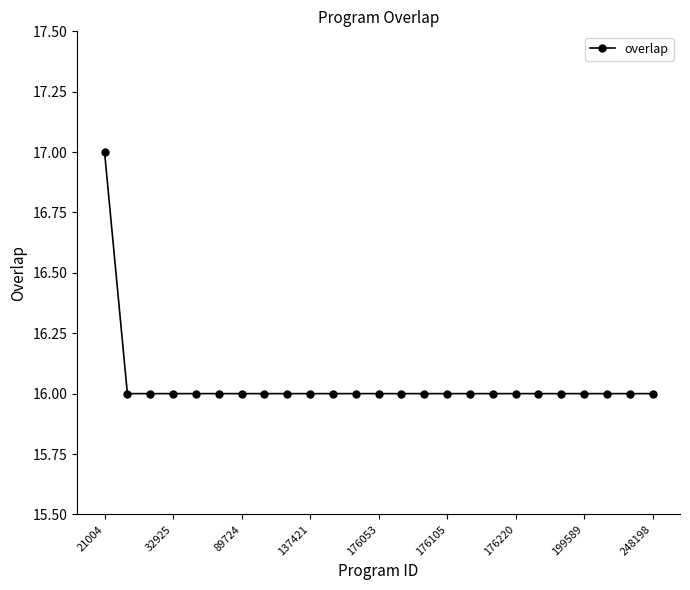

Is this an area chart (filled region under the line)?

No